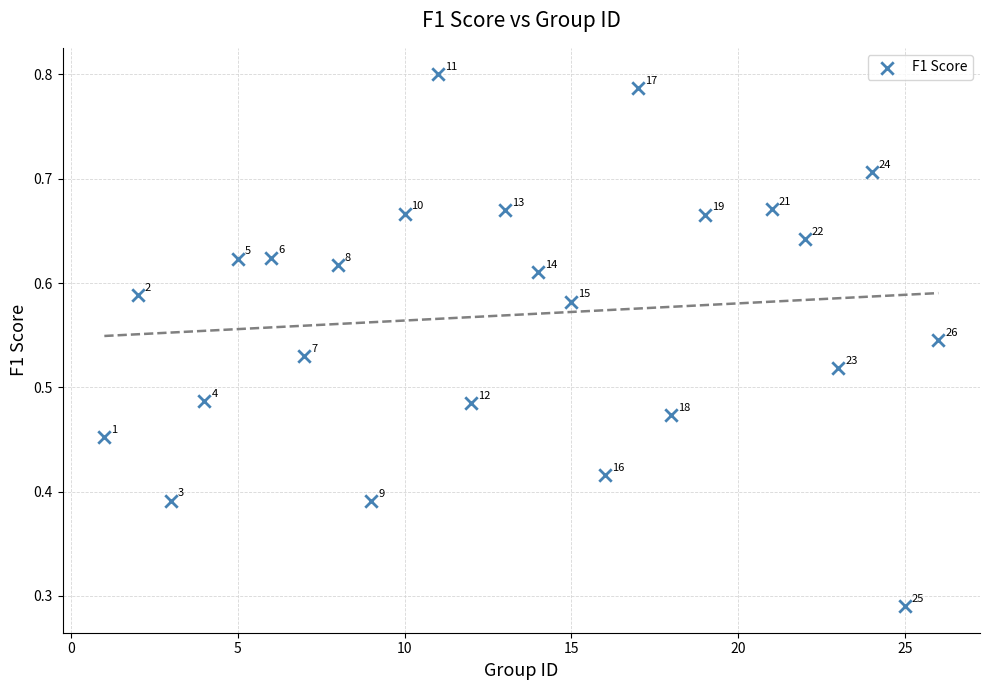

How many points are shown in the scatter plot?

25